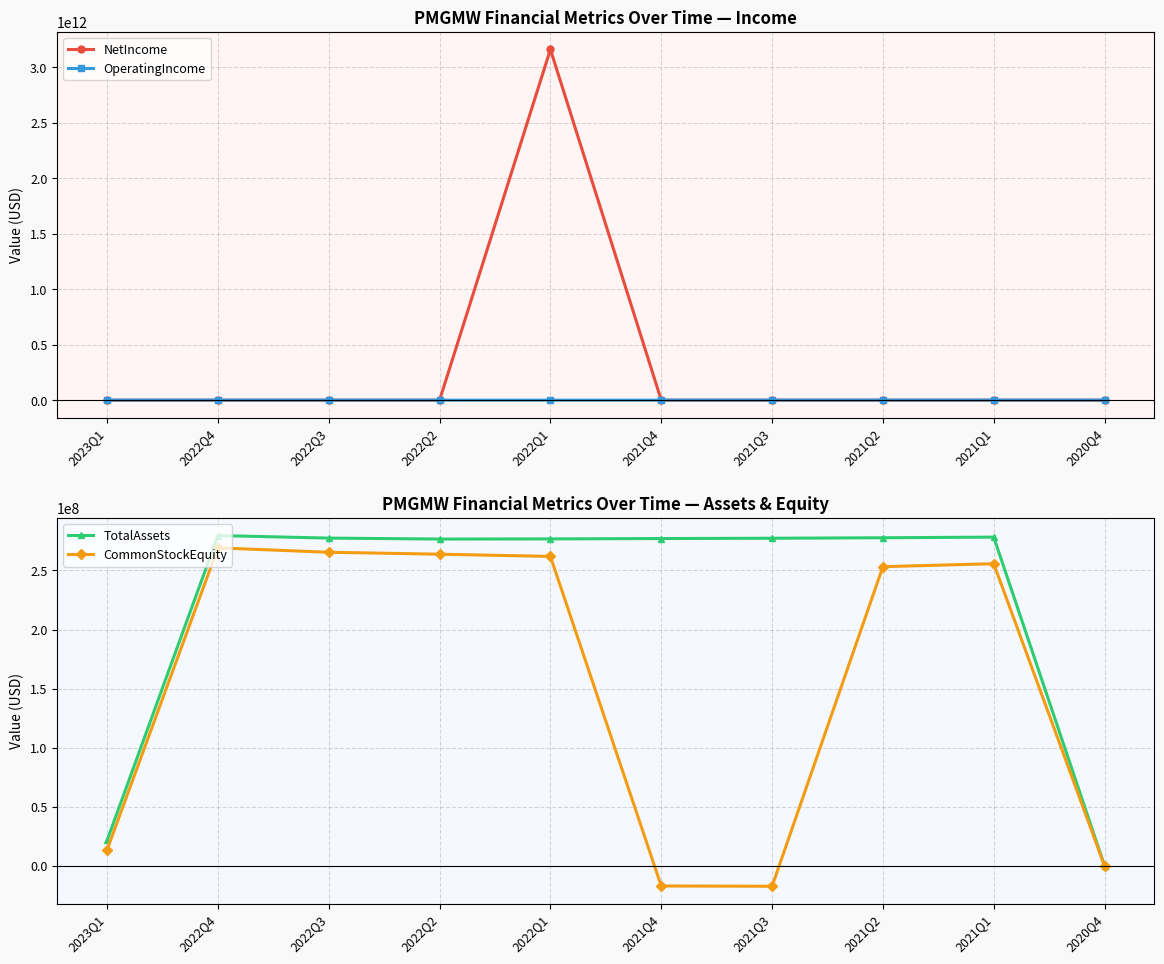

What is the total value across all series at 2022Q2?

541664989